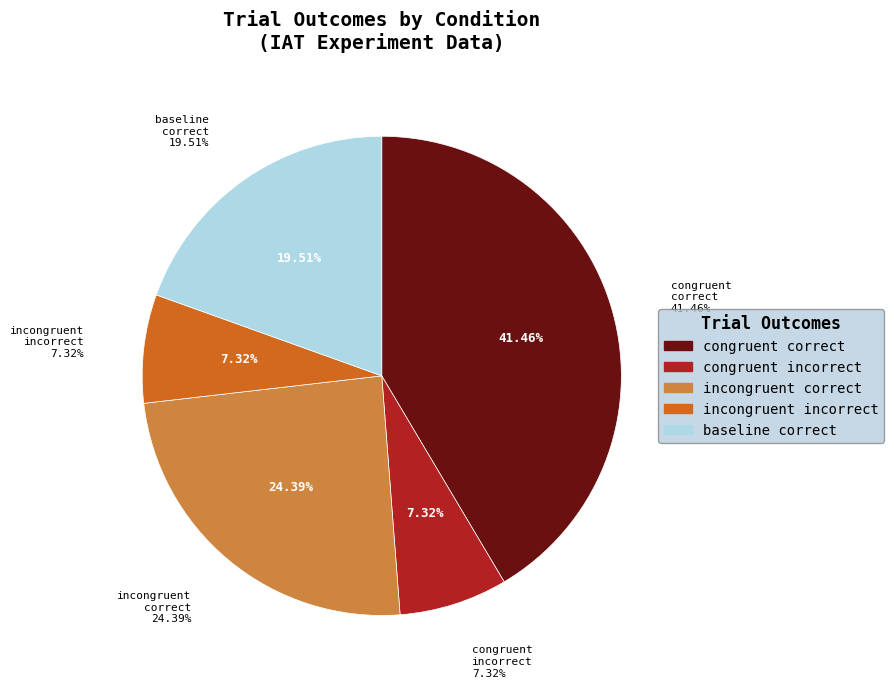

Combined, do incorrect and correct account for over 50%?

Yes